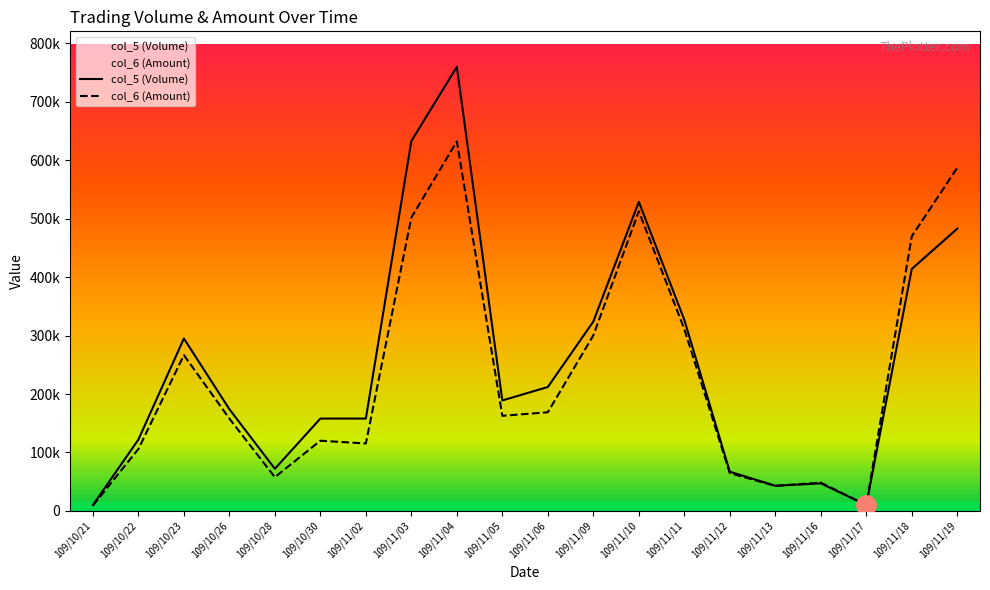

Between which two adjacent categories do col_5 (Volume) and col_6 (Amount) first intersect?

109/11/13 and 109/11/16